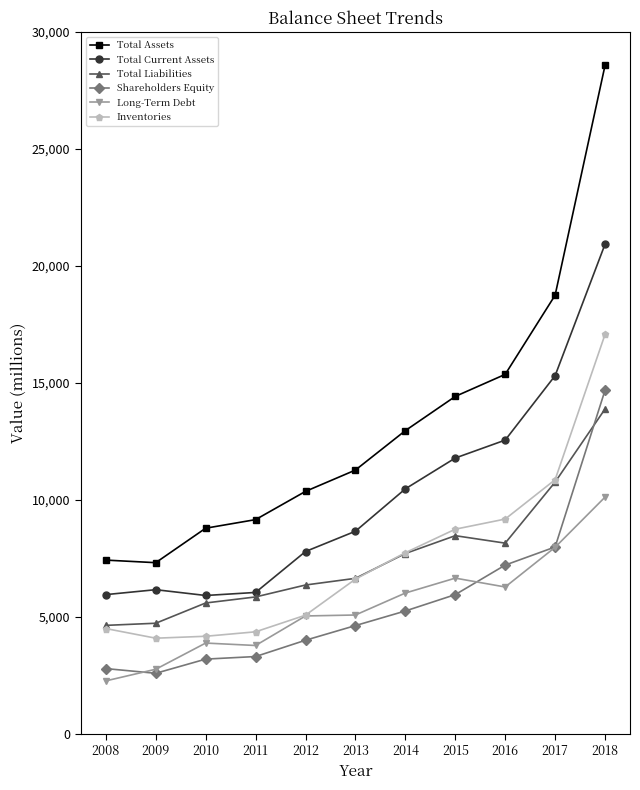

At which label is Total Current Assets closest to 13419?

2016